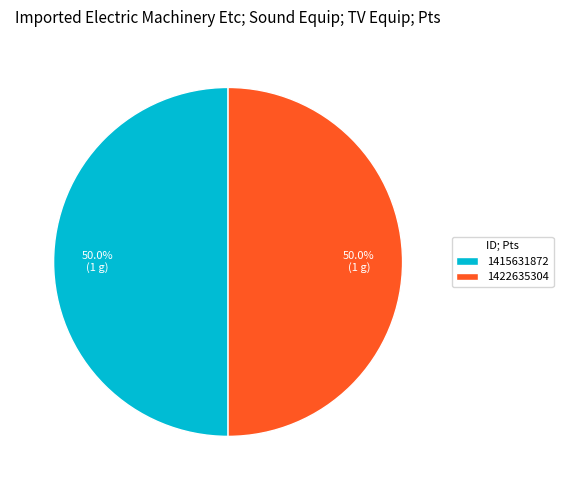

What portion of the pie excludes 1422635304?

50.0%